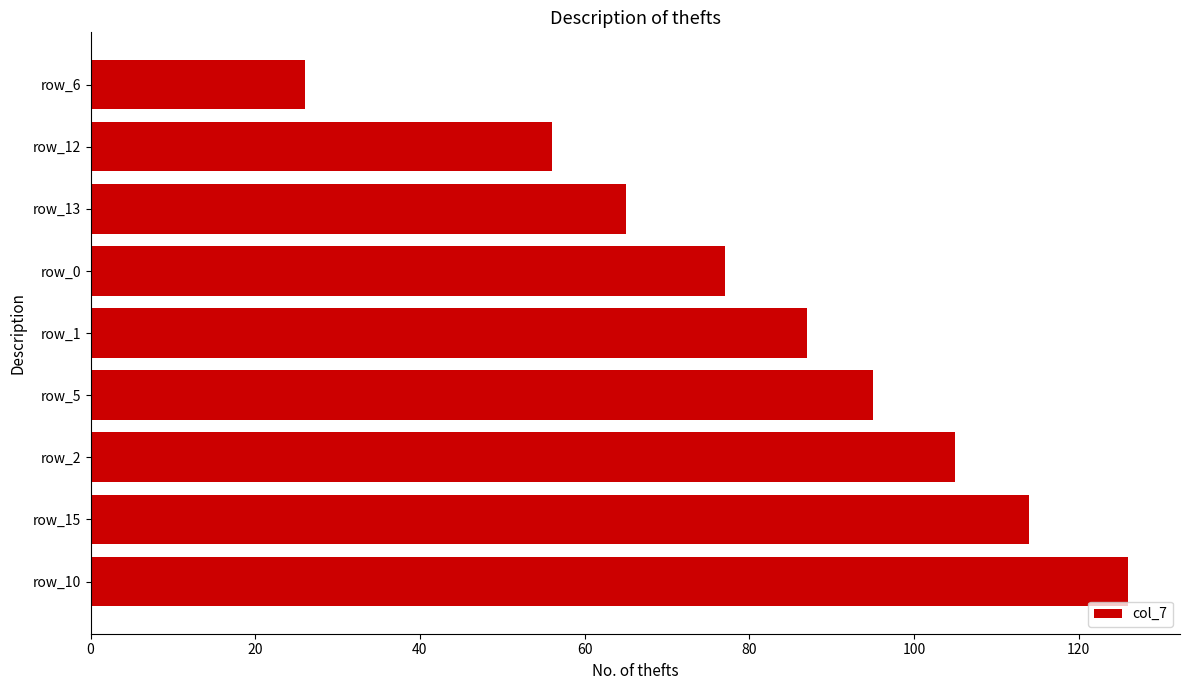

Between row_1 and row_2, which is larger?

row_2